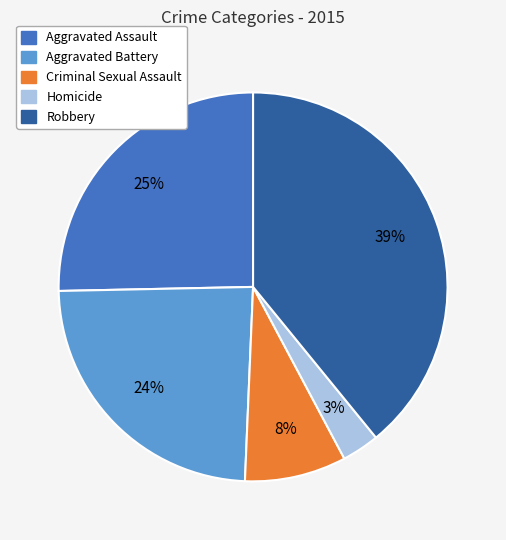

Does Homicide represent more than half of the total?

No